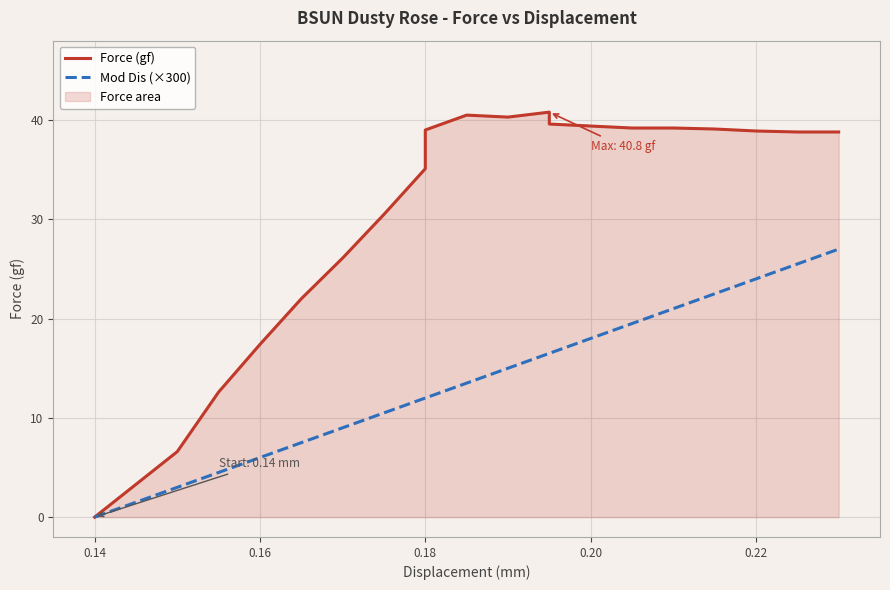

Read the Force (gf) value at 0.20.

39.4